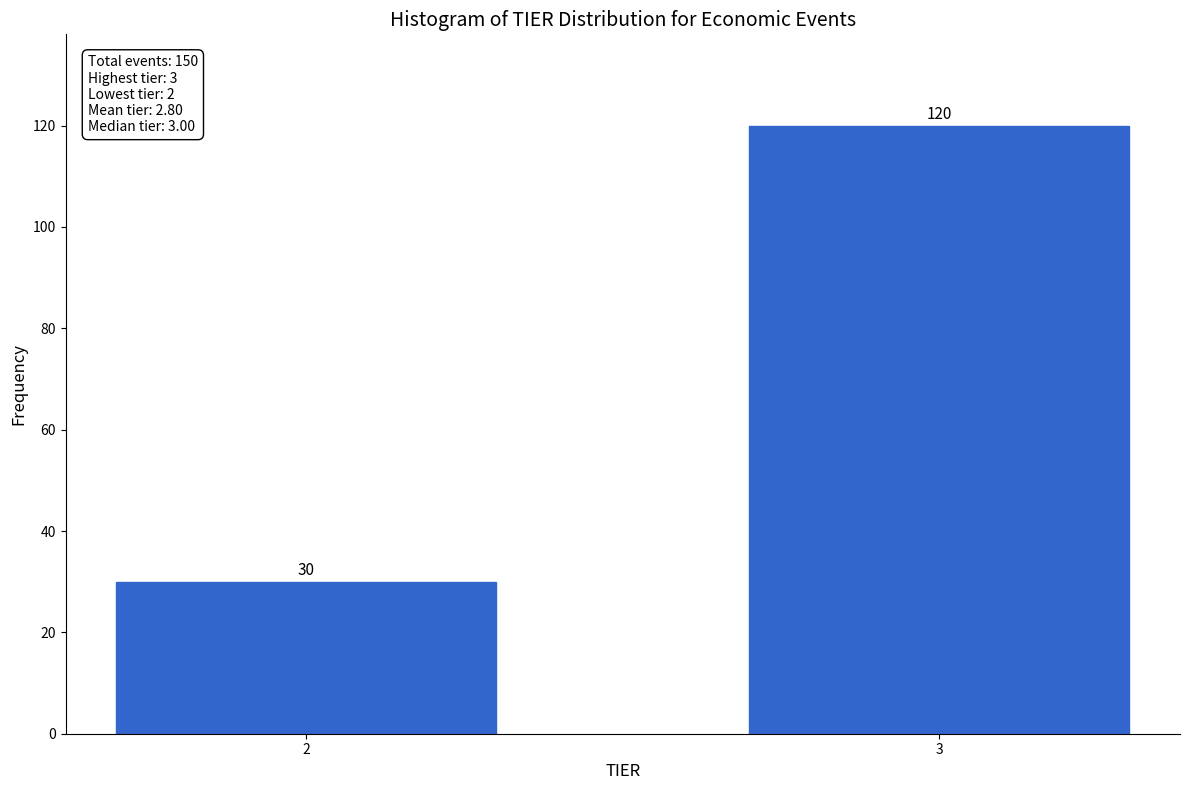

Reading left to right, extract all data points from this chart.

2=30	3=120